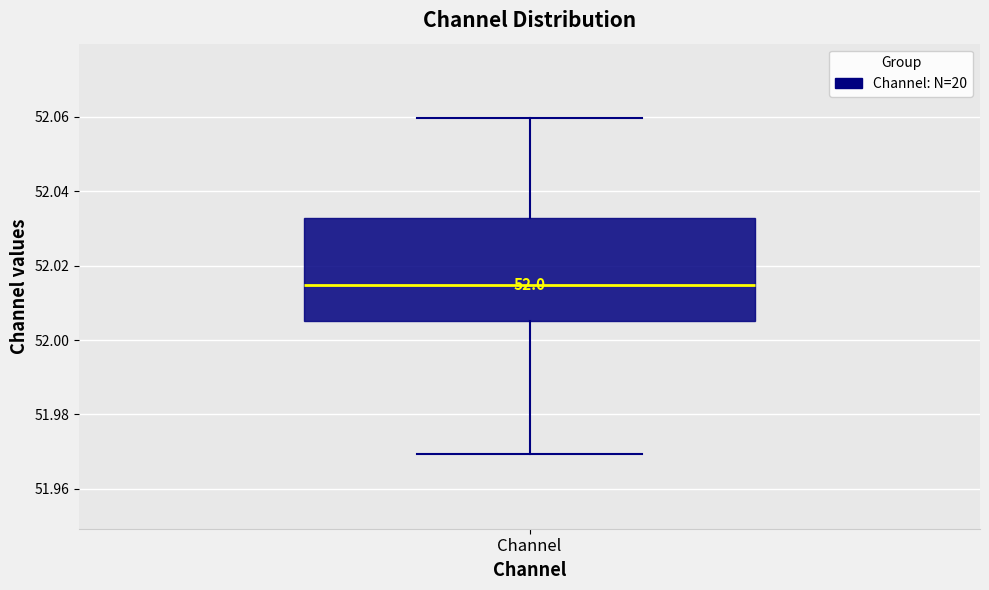

Where does the median line of the box for Channel sit on the y-axis? The values are not printed on the chart, so give them approximately, as read against the axis.

52.014